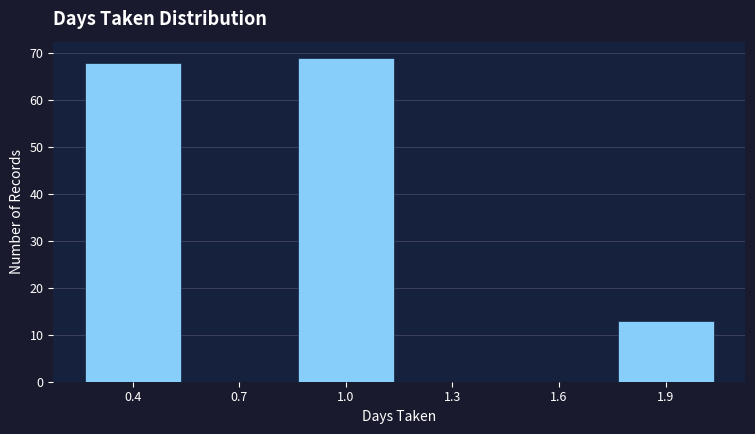

How tall is the bar that spans 0.85 to 1.15 on the x-axis? Neither the bar edges nor the heights are printed on the chart, so give them approximately, as read against the axes.

69